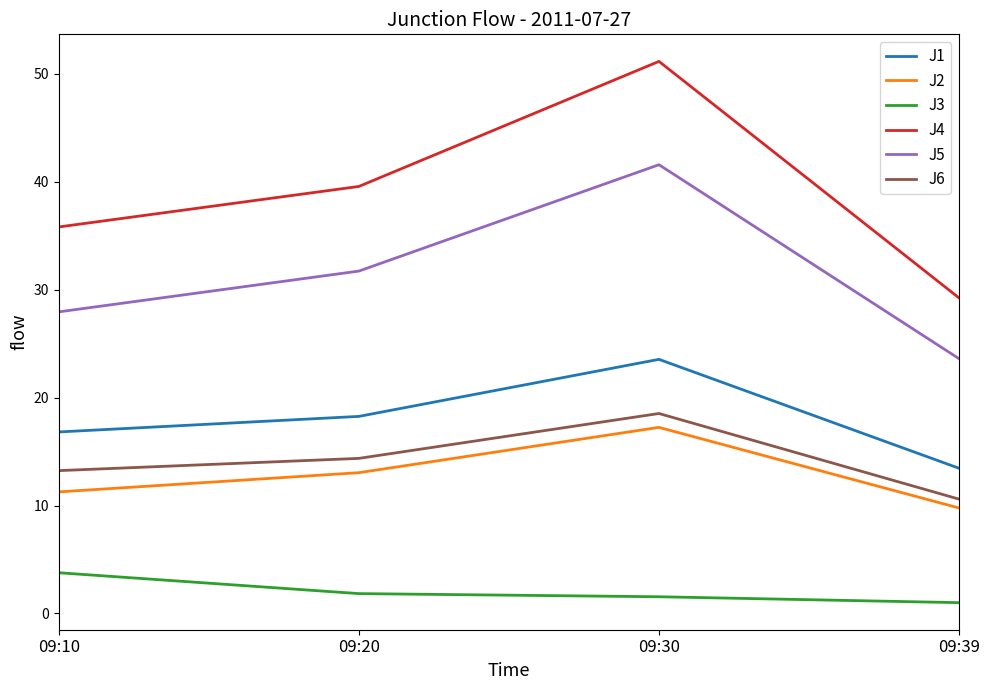

Which series has the largest range (max minus min)?

J4